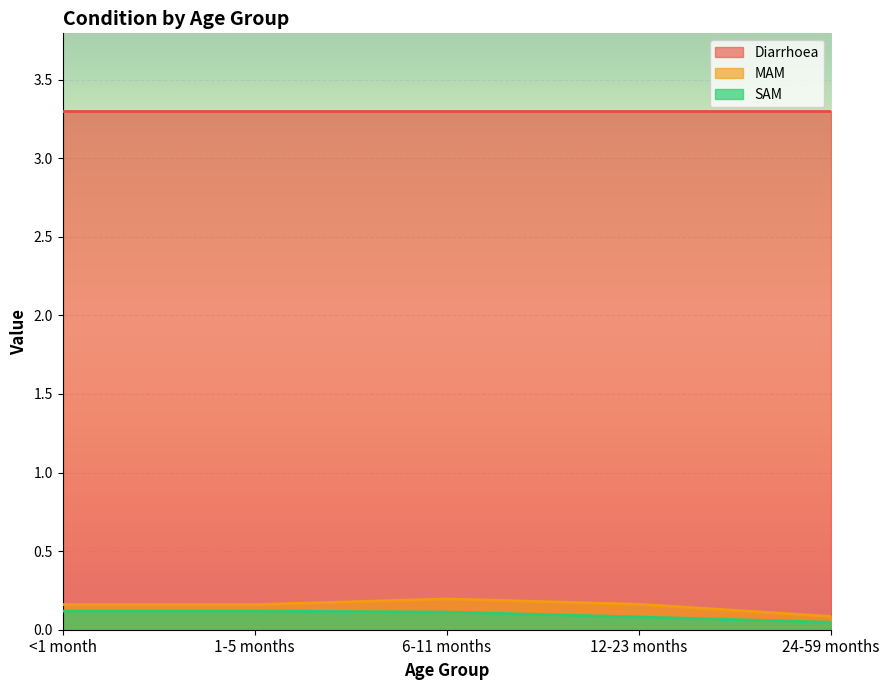

What is the maximum value shown in the chart?

3.3